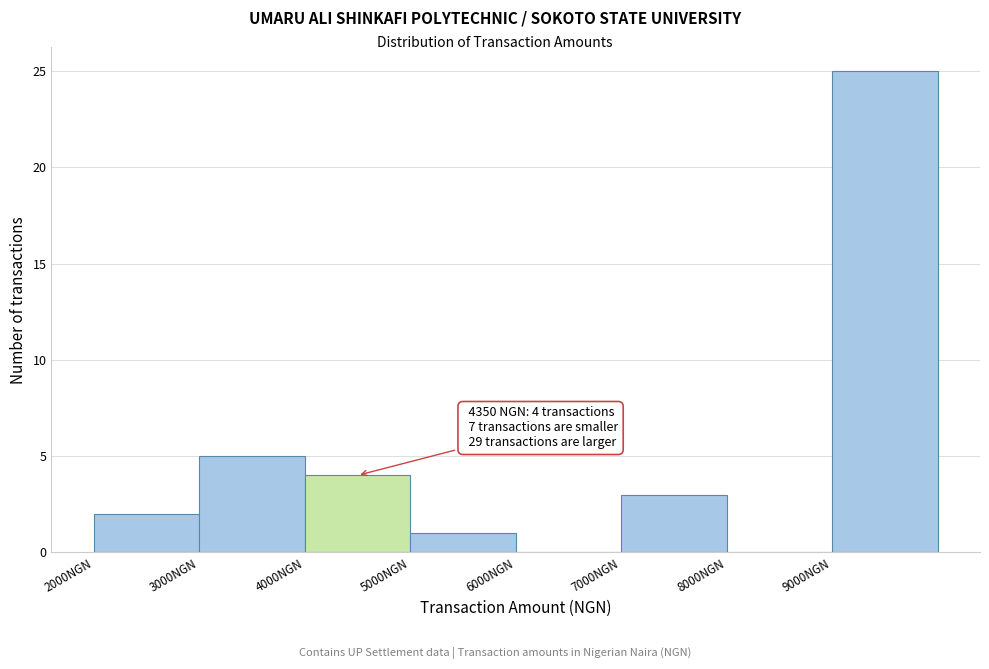

Which range on the x-axis has the tallest bar?

9000 to 10000